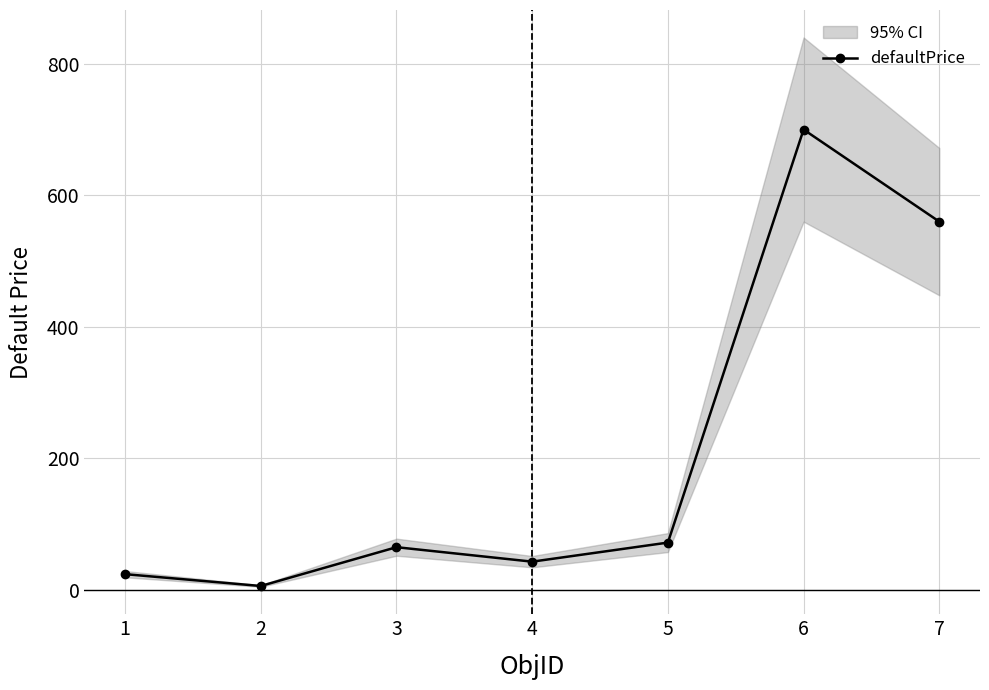

How many series are shown in this chart?

1